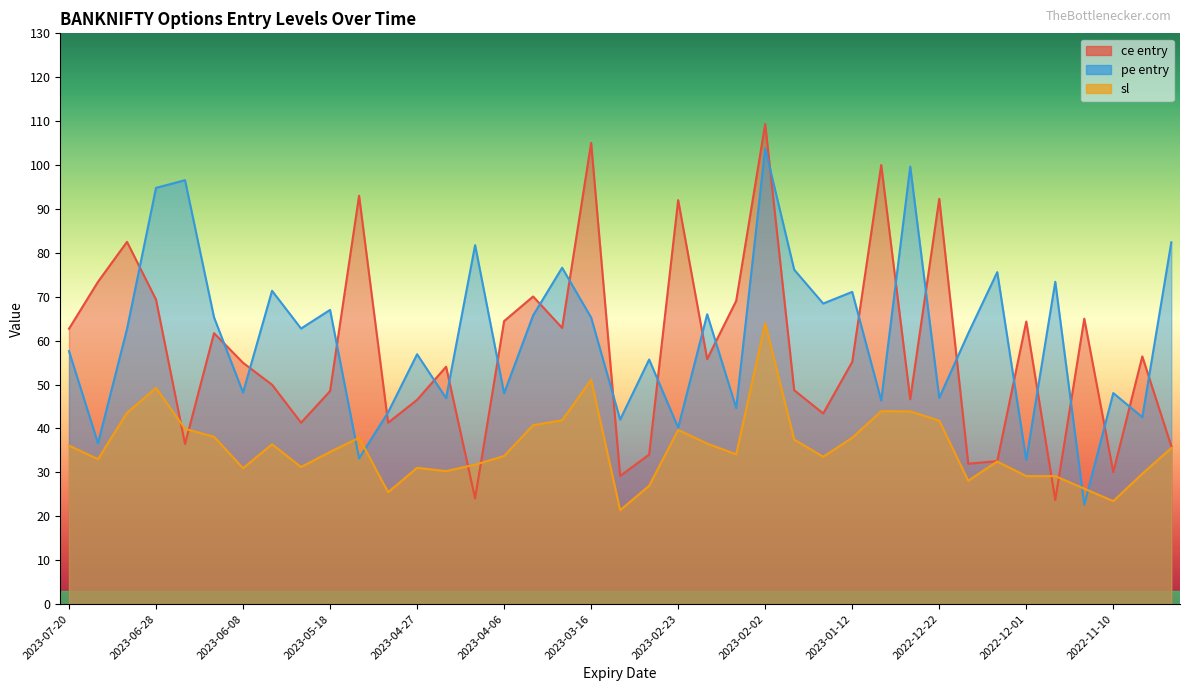

Between 2023-03-02 and 2023-06-22, which is larger?

2023-06-22